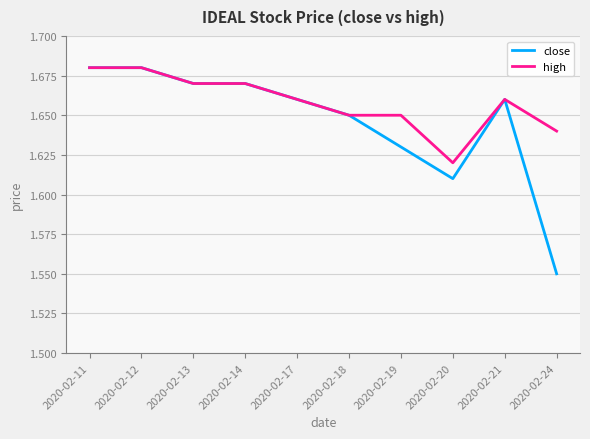

At which label does high reach its minimum?

2020-02-20